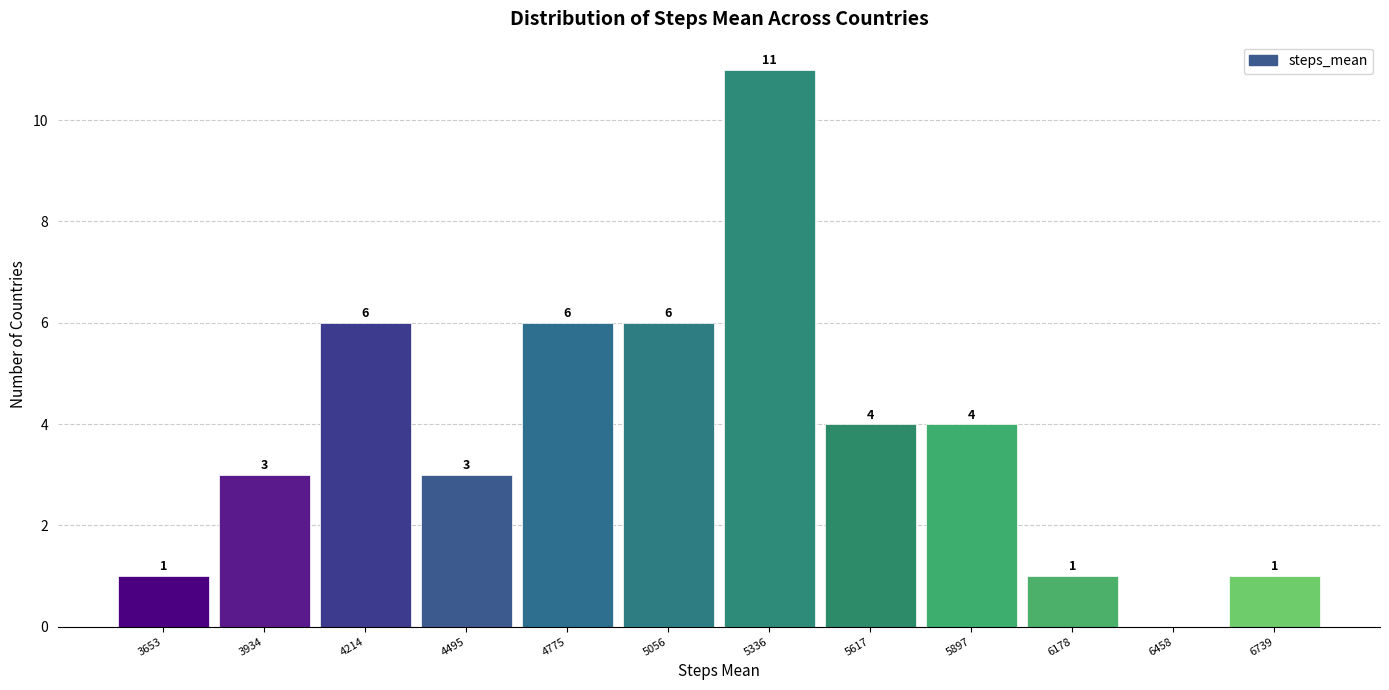

Which range on the x-axis has the tallest bar?

5200 to 5500